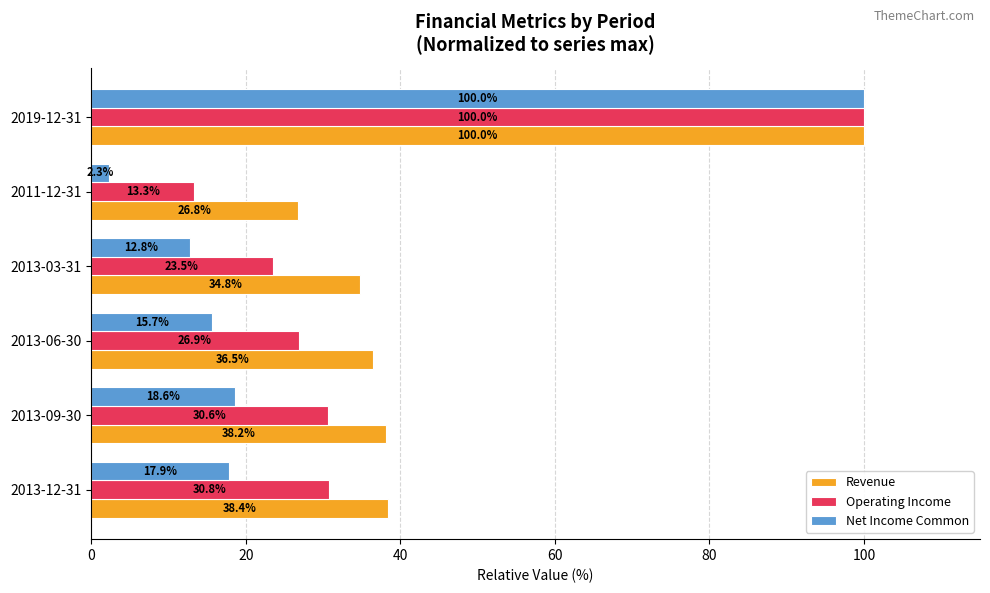

Which series has the largest total across all categories?

Revenue